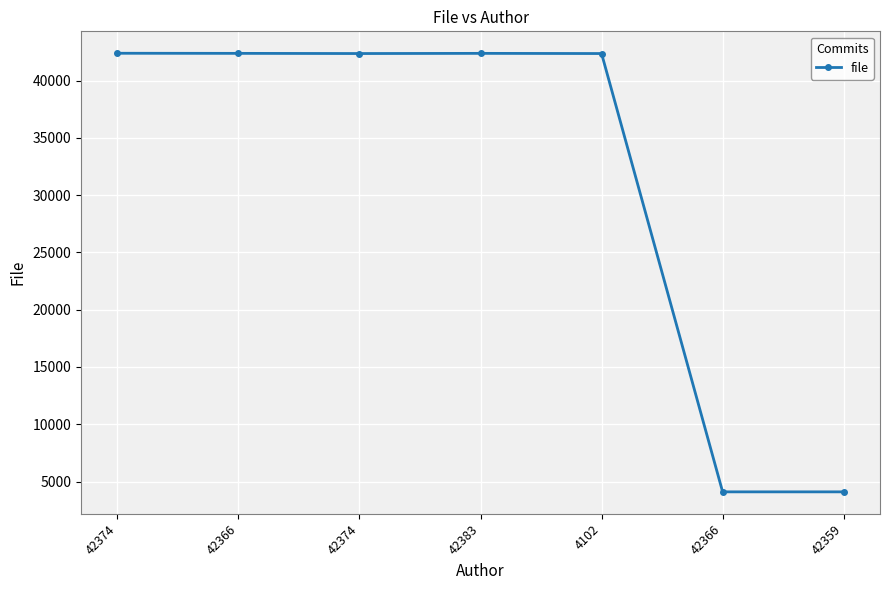

At which category does the chart reach its peak across all series?

42374